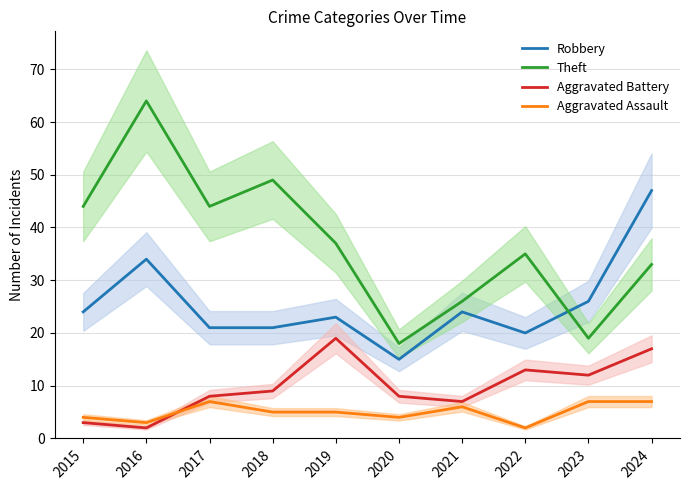

At which label is Robbery closest to 31?

2016